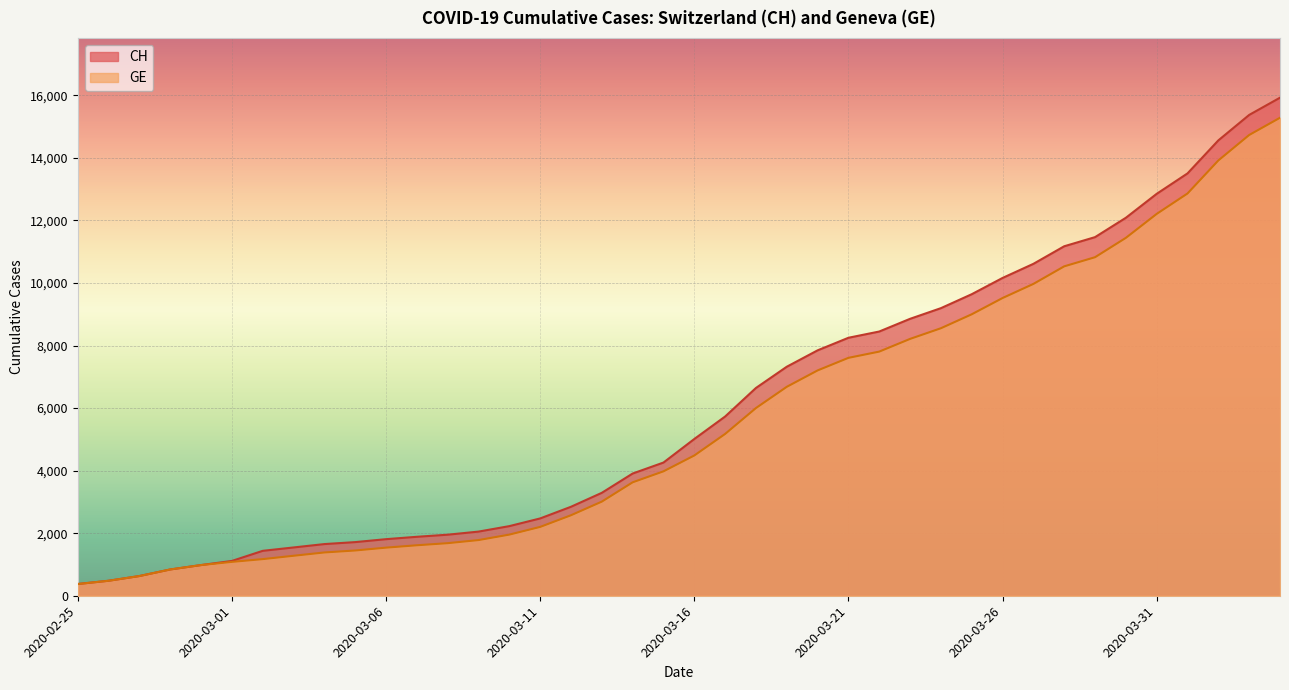

What is the label of the 6th point from the left?

2020-03-01